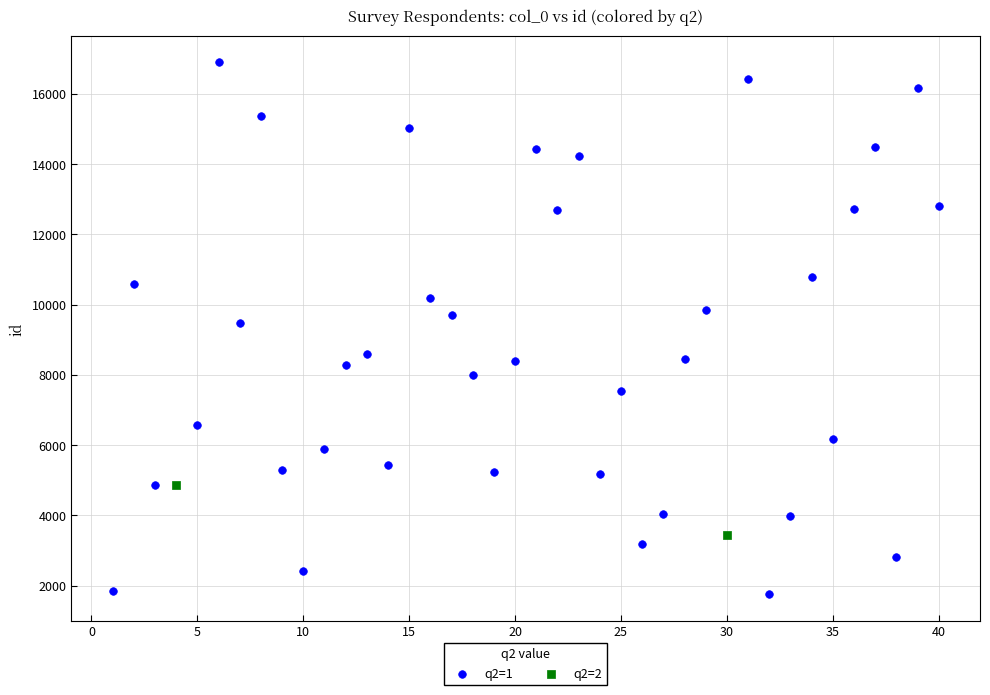

What are all the series names shown in the legend?

q2=1, q2=2